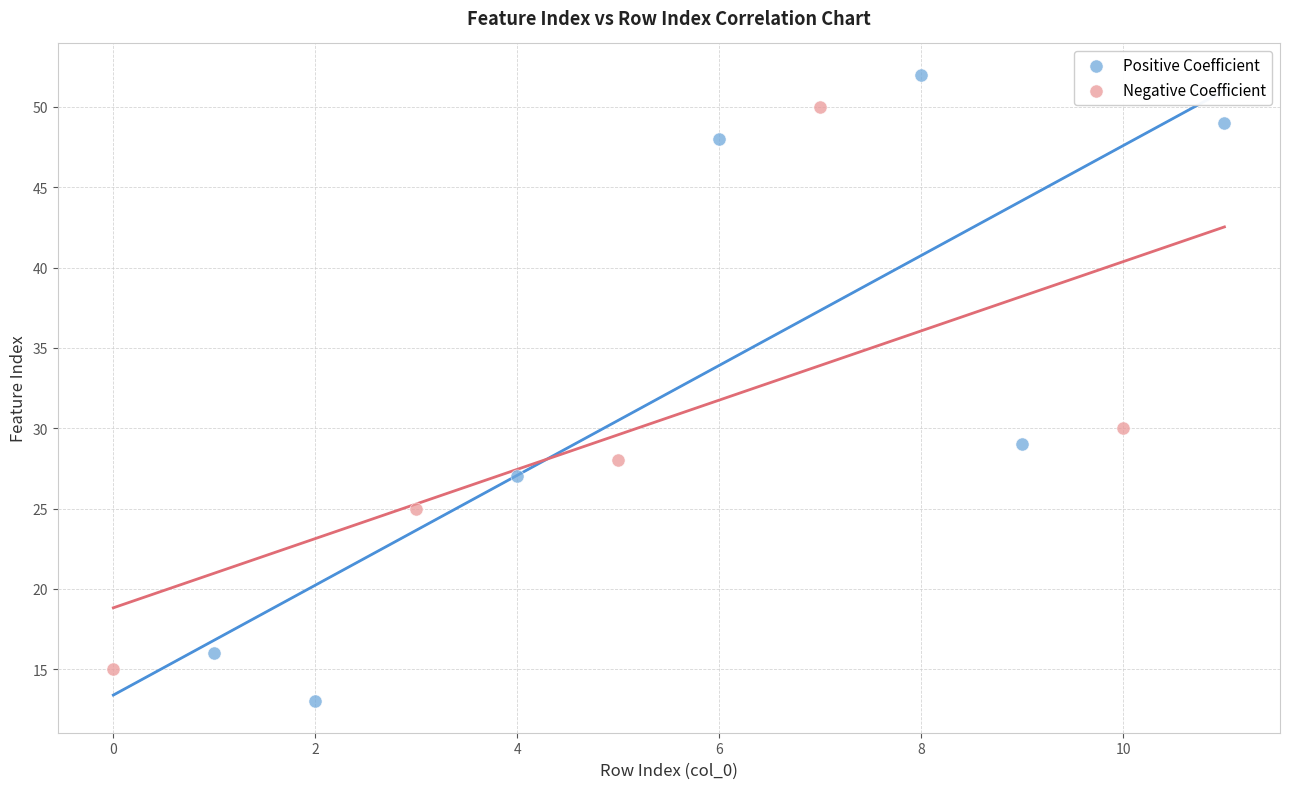

Which series has the widest spread of Y values?

Positive Coefficient